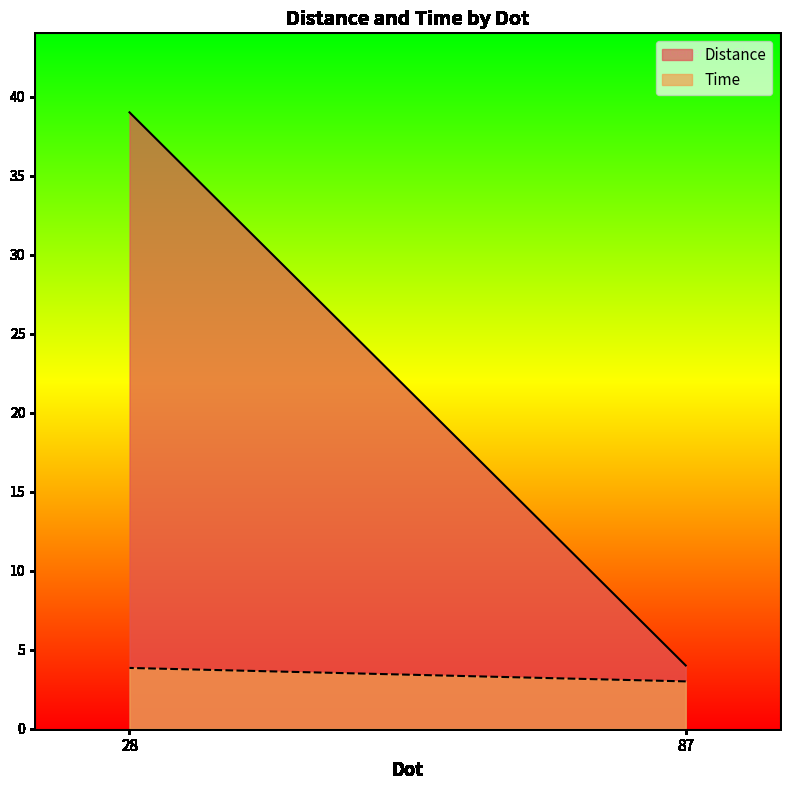

What is the greatest value displayed?

39.0